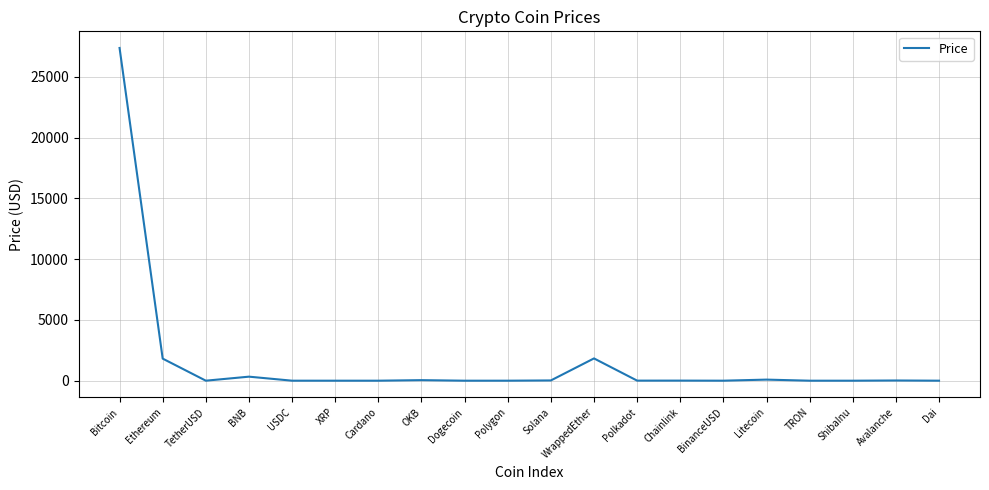

What is the difference between the second highest and second lowest values?

1833.5